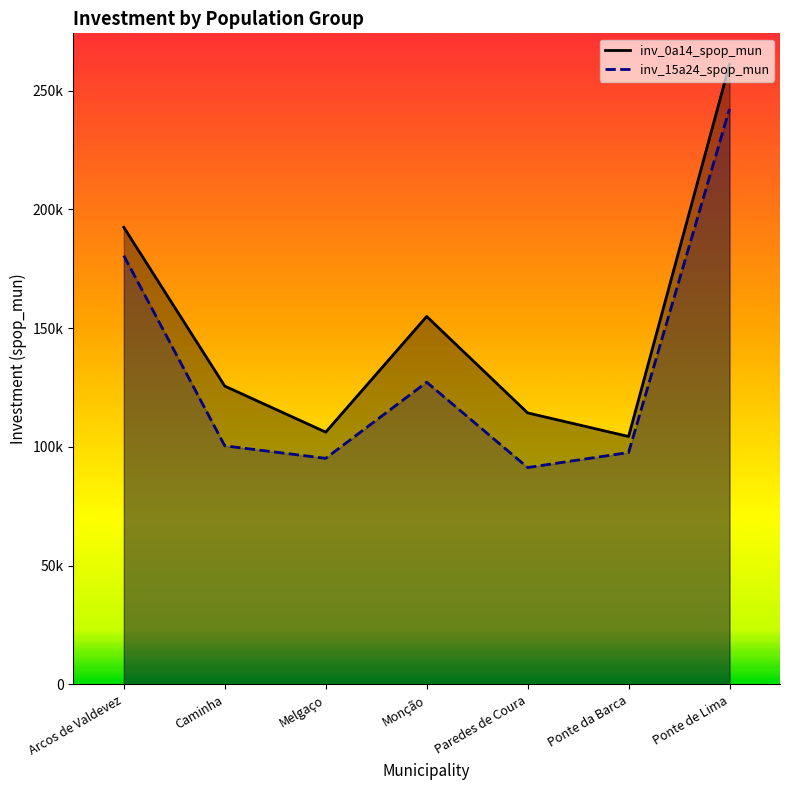

What is the label of the 3rd point from the right?

Paredes de Coura